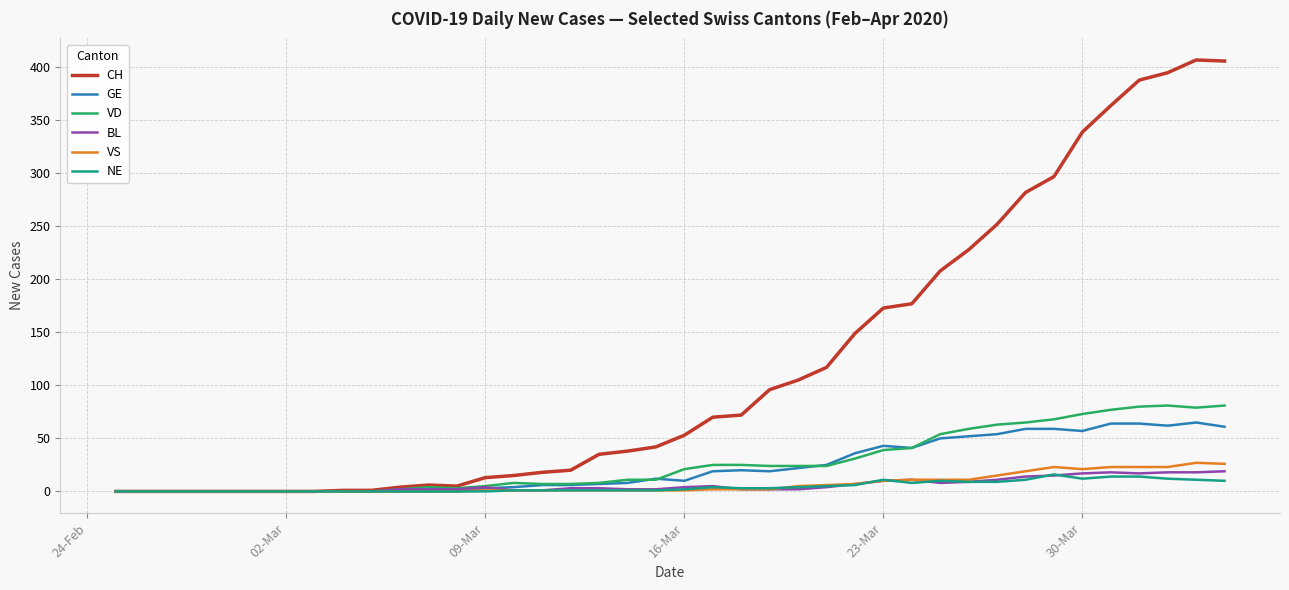

Which series has the largest total across all categories?

CH